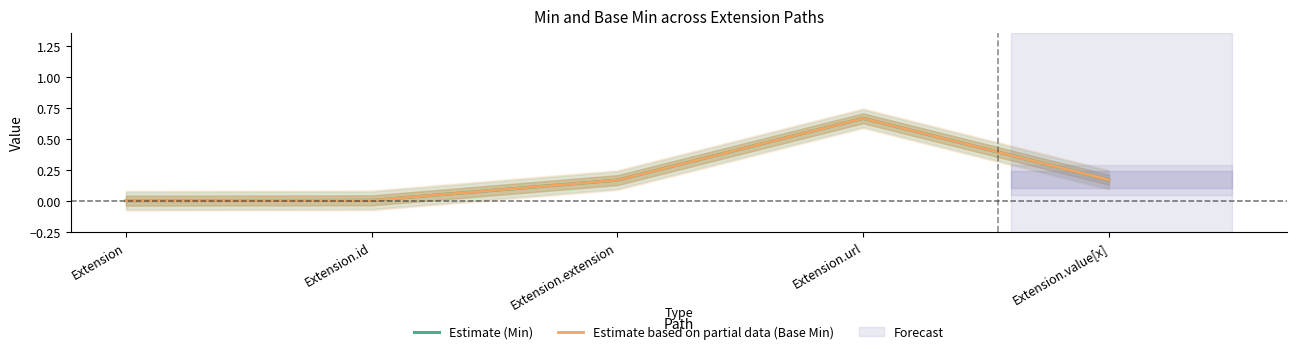

True or false: Estimate (Min) and Estimate based on partial data (Base Min) cross at least once.

False